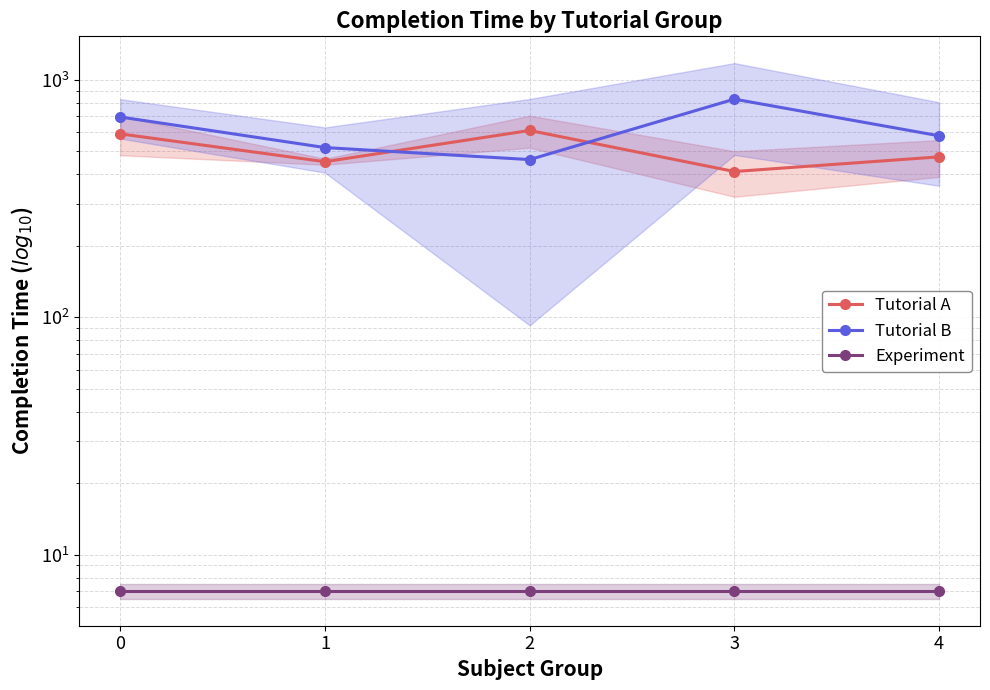

Reading right to left, transcribe all the data shown in this chart.

Tutorial A: 4=473.0	3=410.3	2=611.0	1=451.3	0=591.3
Tutorial B: 4=580.3	3=828.0	2=460.7	1=517.7	0=696.3
Experiment: 4=7.0	3=7.0	2=7.0	1=7.0	0=7.0